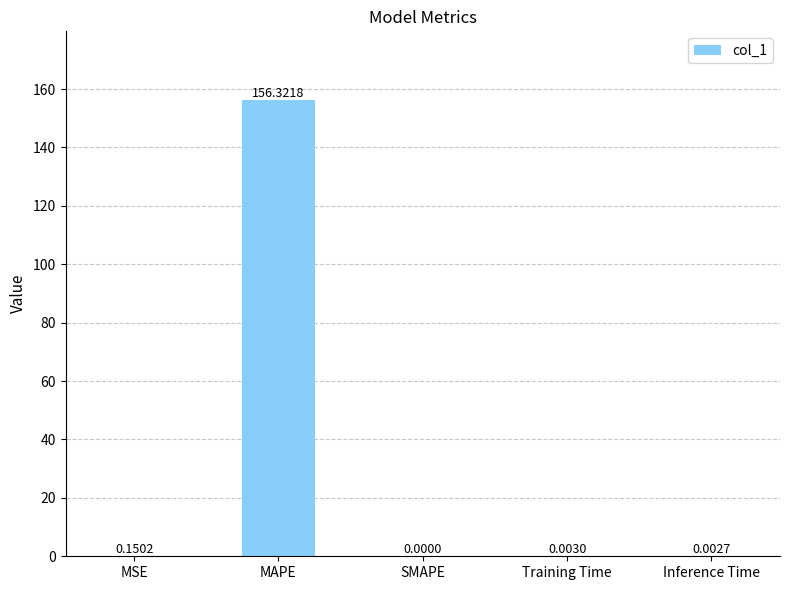

What is the sum of all values?

156.5